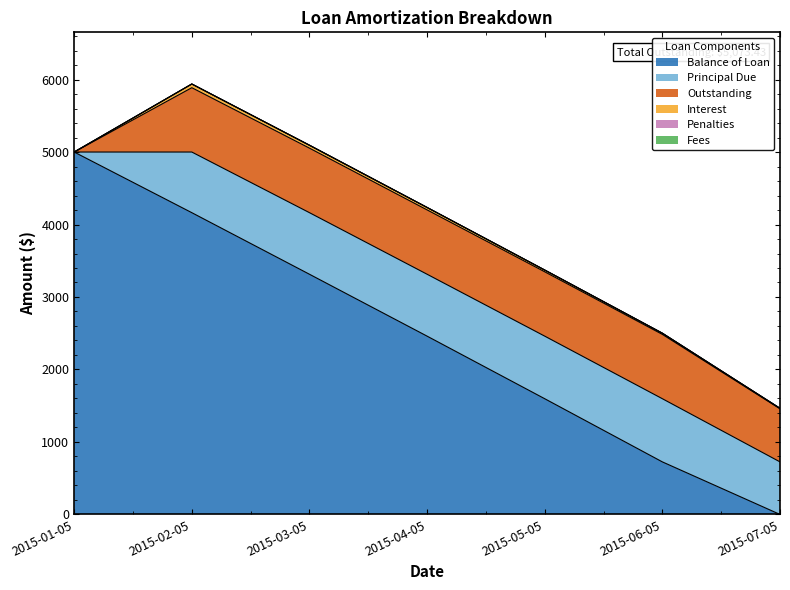

True or false: Principal Due and Outstanding intersect in this chart.

False